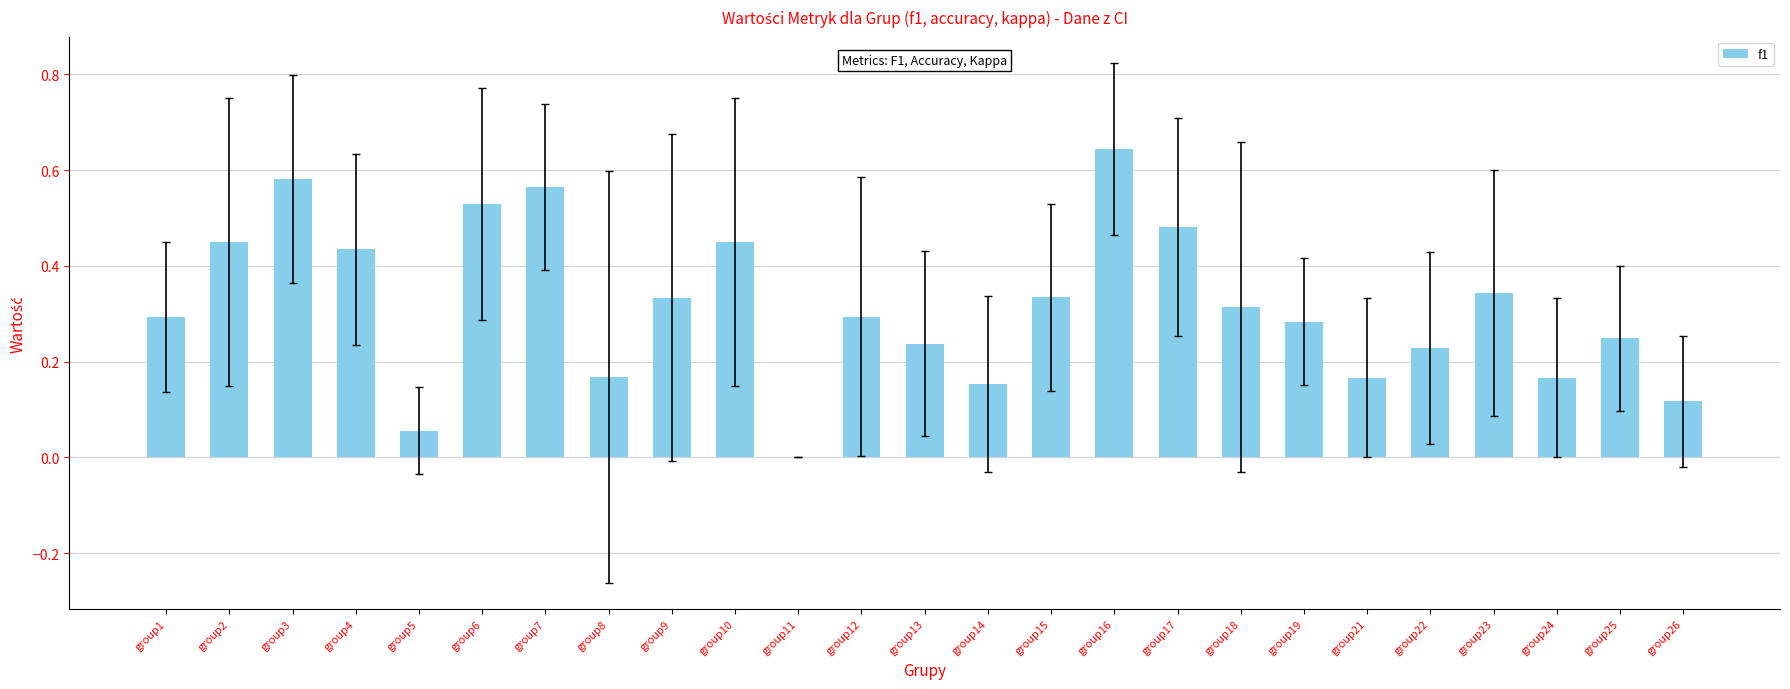

What is the sum of all values?

7.9